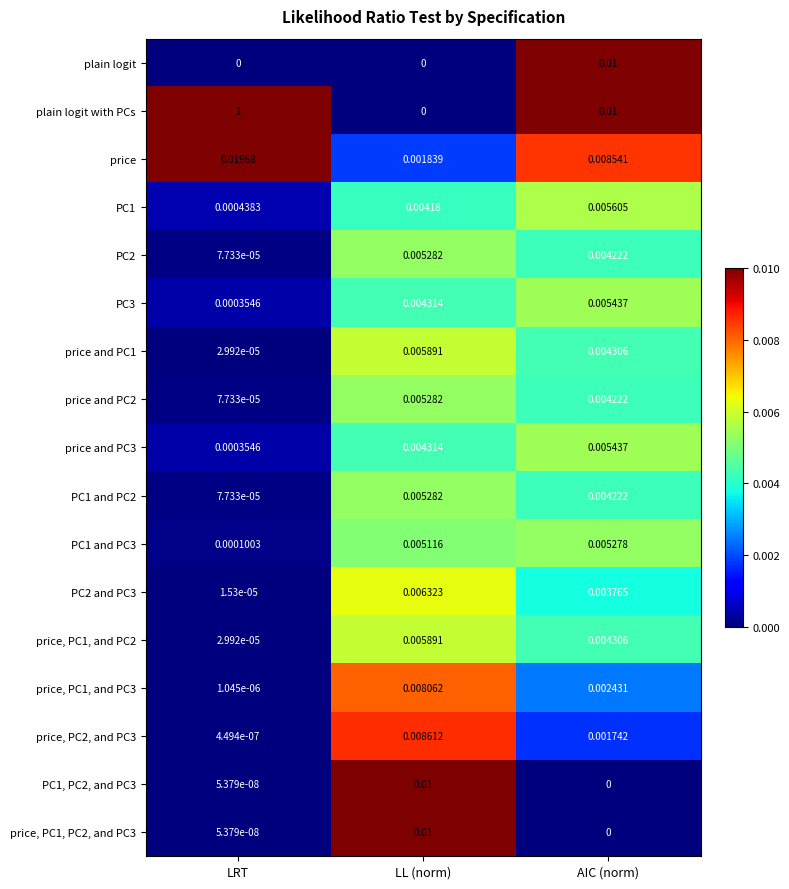

Which series has the largest total across all categories?

plain logit with PCs